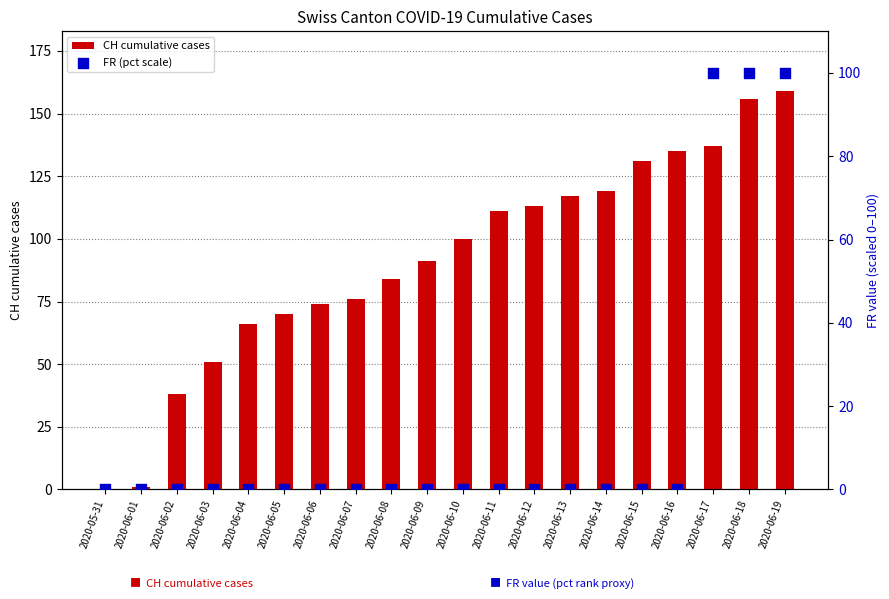

Is the value of FR (pct scale) at 2020-06-09 greater than the value of CH cumulative cases at 2020-05-31?

No